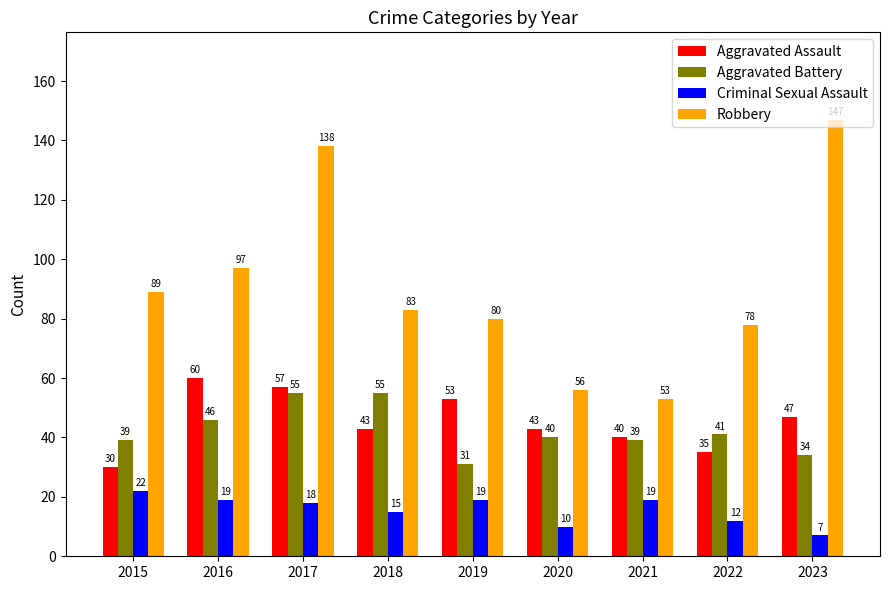

What is the spread (max minus min) of values at 2018?

68